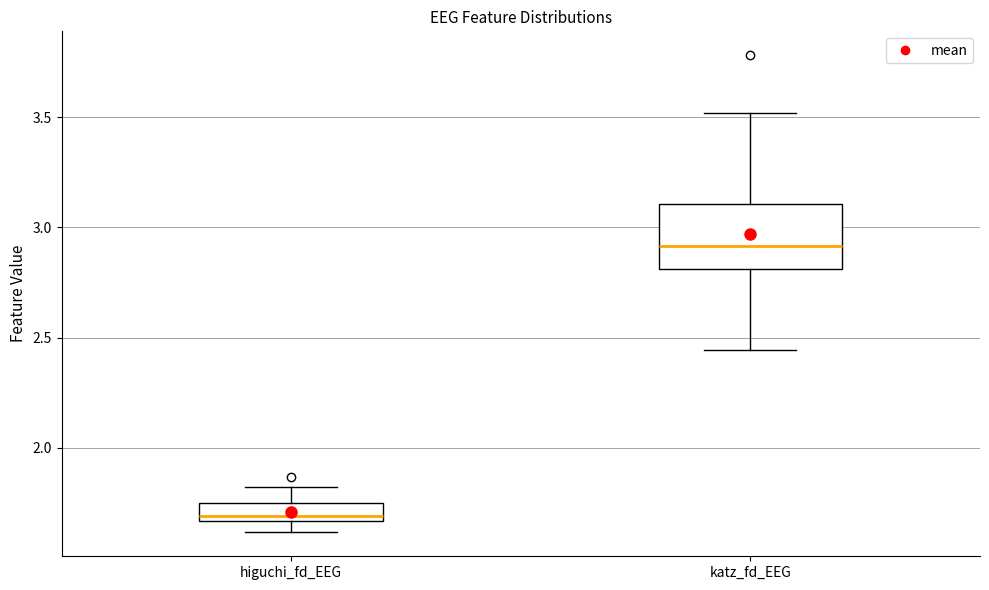

Reading left to right, transcribe this box plot: for each box, give where its median line is, the range the box spans, and where its two whiskers end, as read against the y-axis. The values are not printed on the chart, so give them approximately, as read against the axis.

higuchi_fd_EEG: median 1.70, box 1.65 to 1.75, whiskers 1.60 to 1.80
katz_fd_EEG: median 2.90, box 2.80 to 3.10, whiskers 2.45 to 3.50